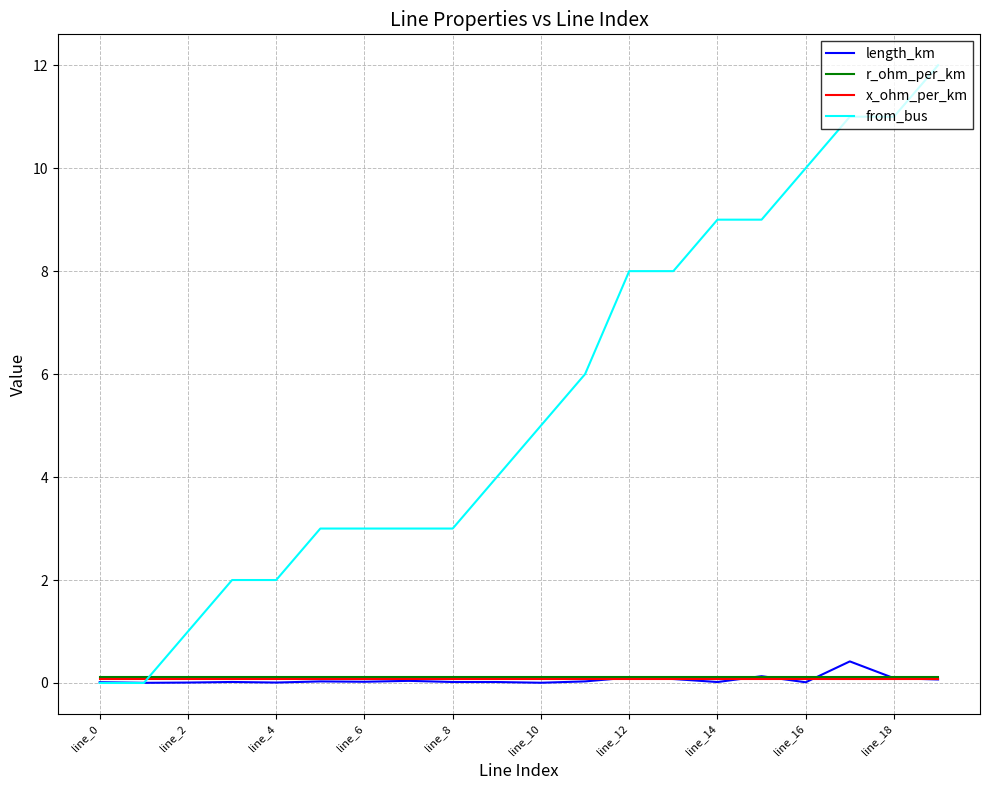

Which series has the largest total across all categories?

from_bus